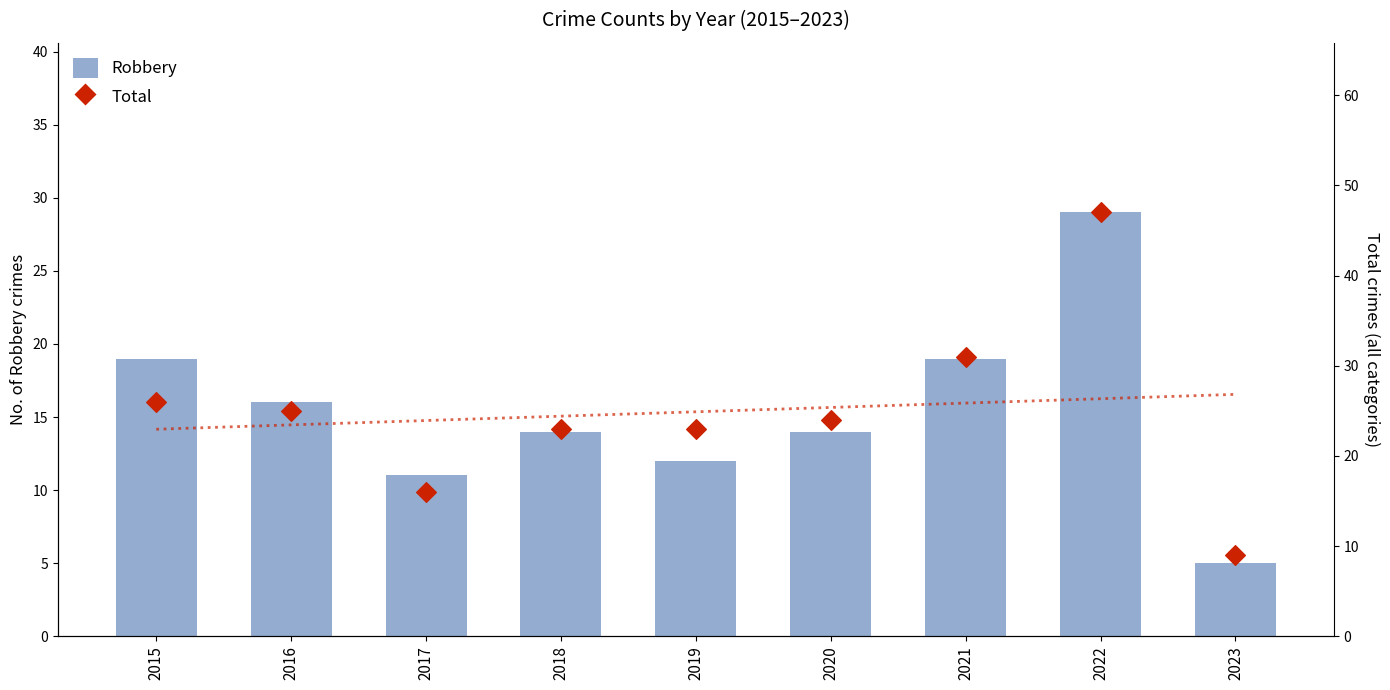

Which series contains the highest Y value?

Total